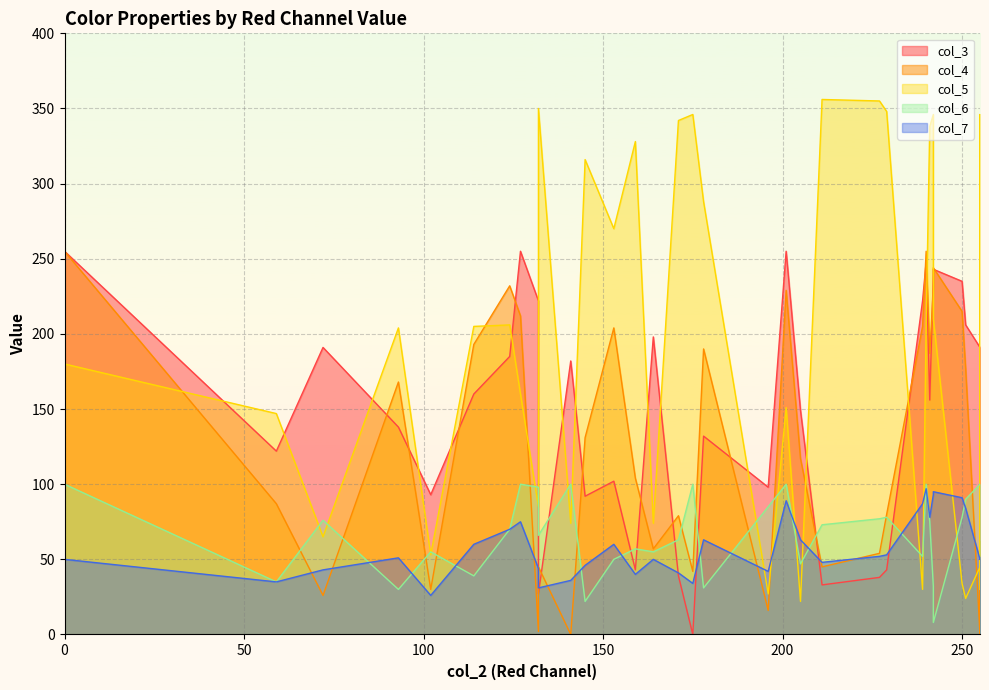

What is the greatest value displayed?

356